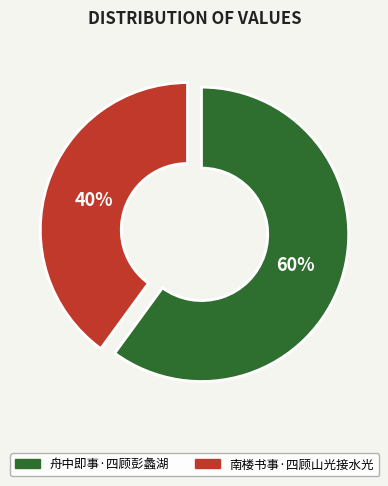

To the nearest percent, what is the average slice percentage?

50%